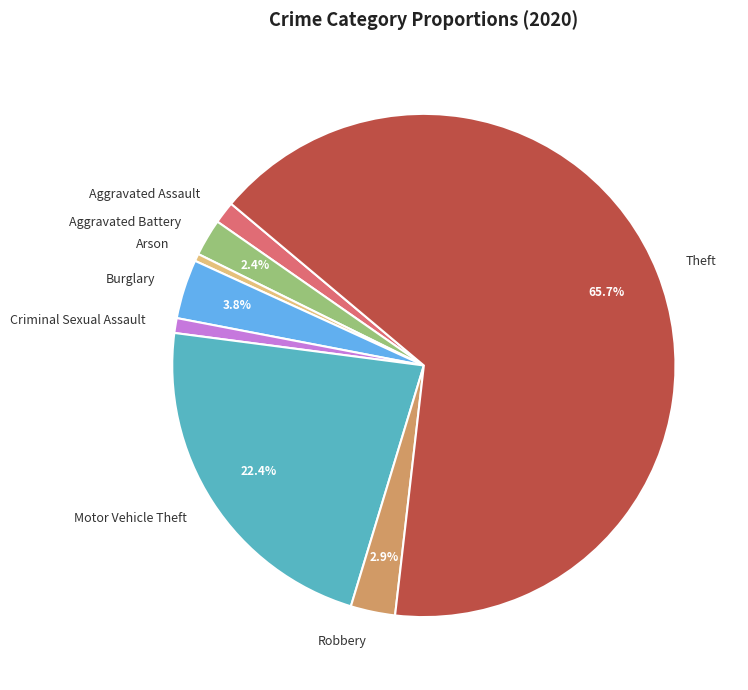

Is there a majority slice in this chart?

Yes